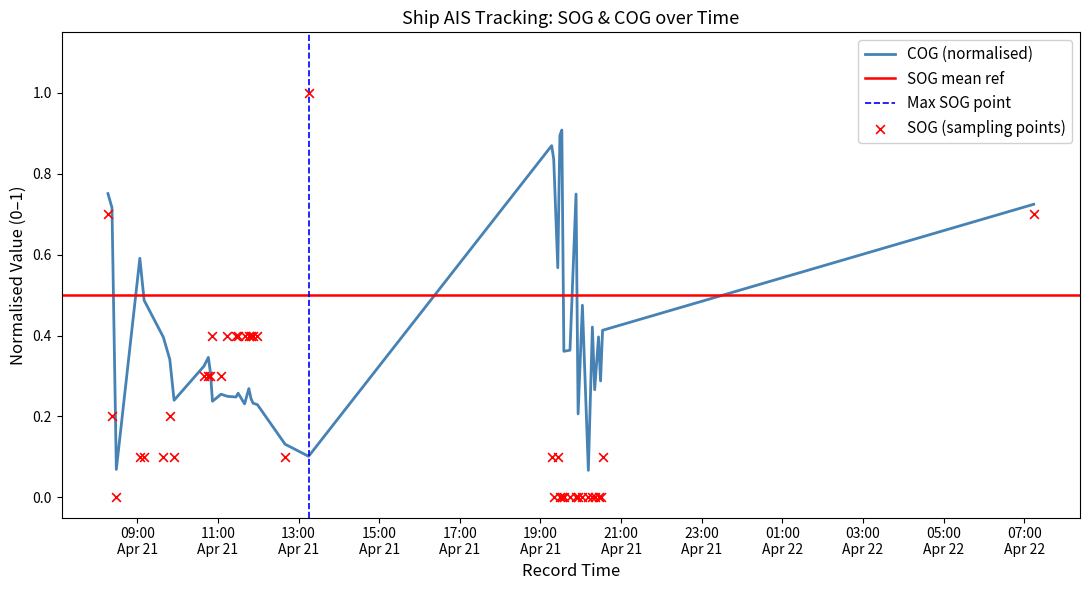

At how many categories does at least one series exceed 0?

40